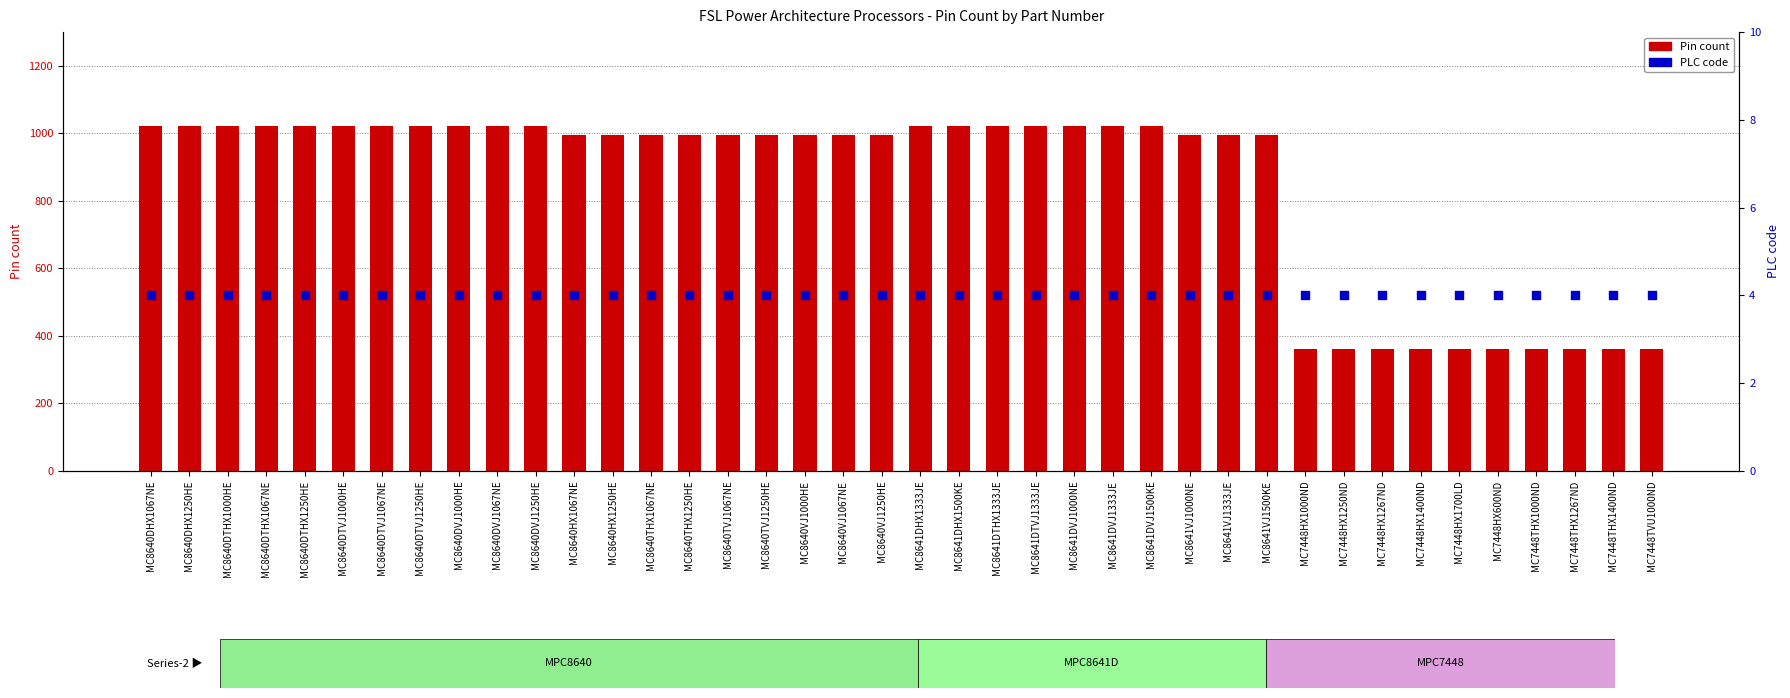

Which series has the widest spread of Y values?

Pin count